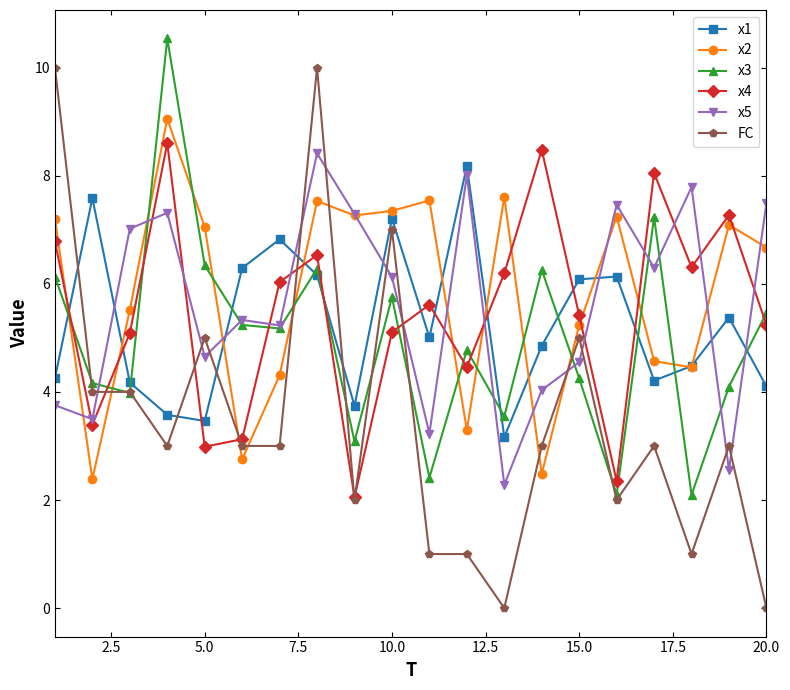

How many interior local valleys does the x1 series have?

5